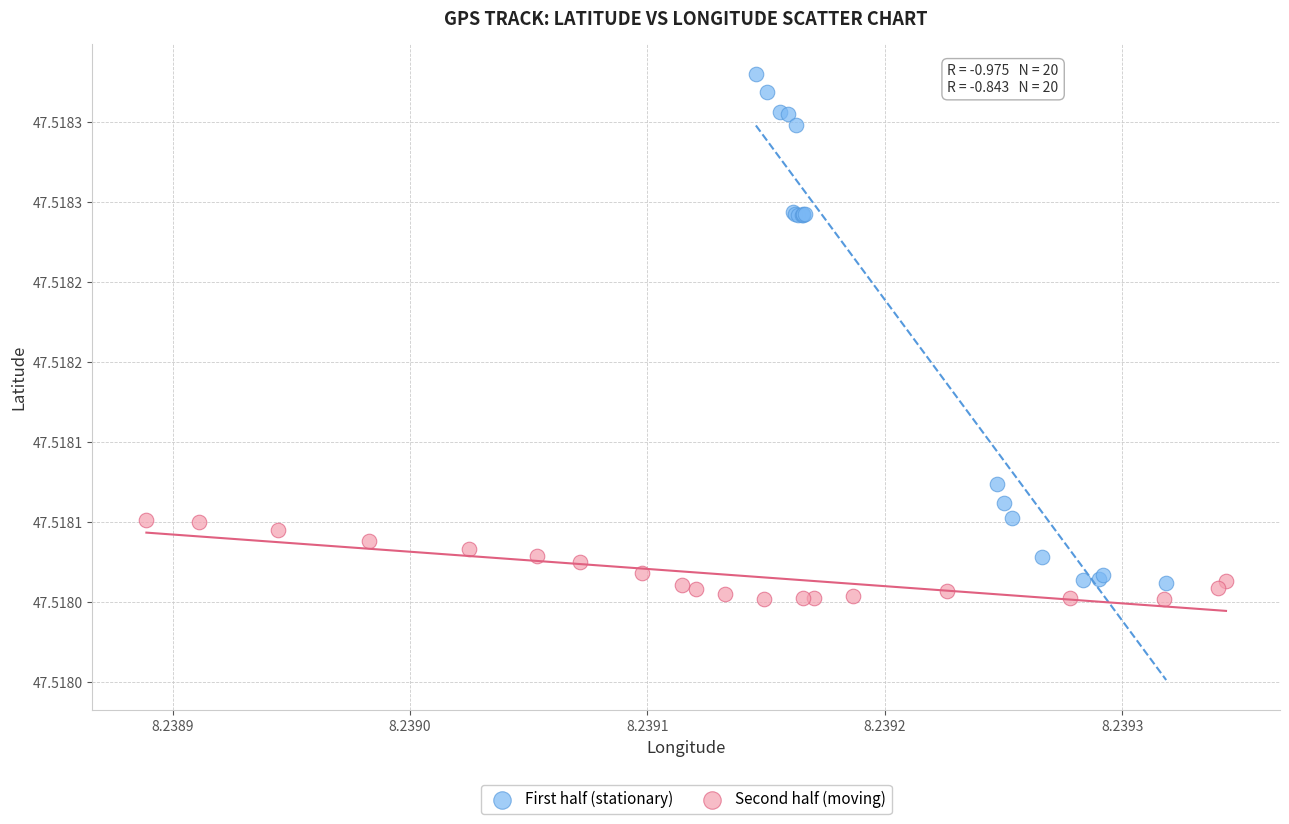

Which series reaches the minimum Y coordinate?

Second half (moving)